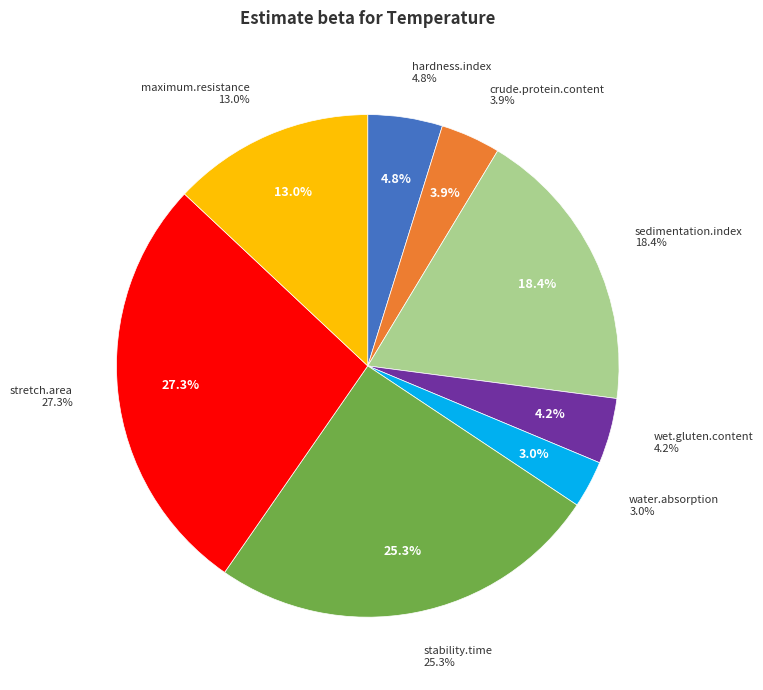

The sedimentation.index slice represents 18% of the pie. True or false?

True